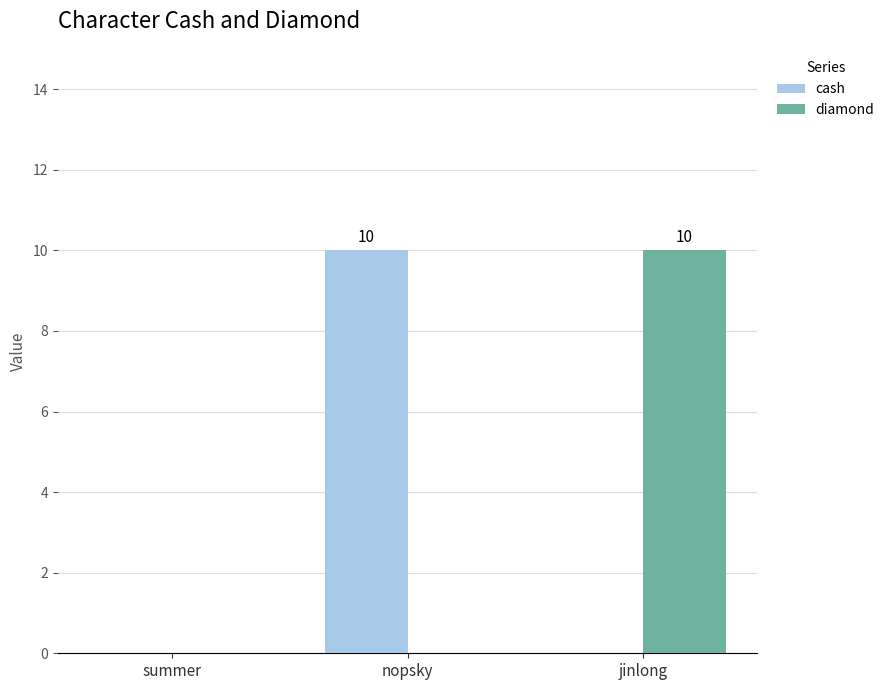

What is the greatest value displayed?

10